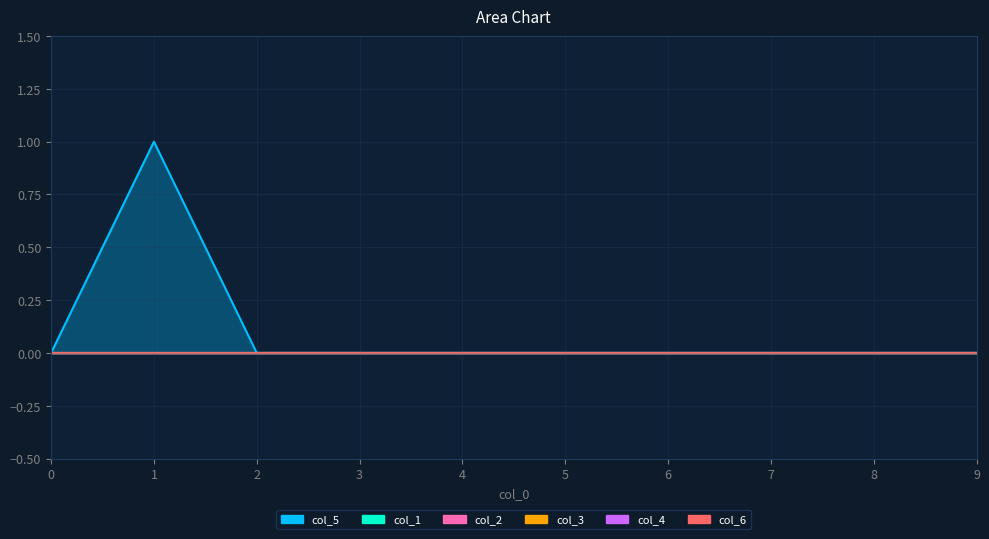

The col_1 series shows 0 at 0. True or false?

True